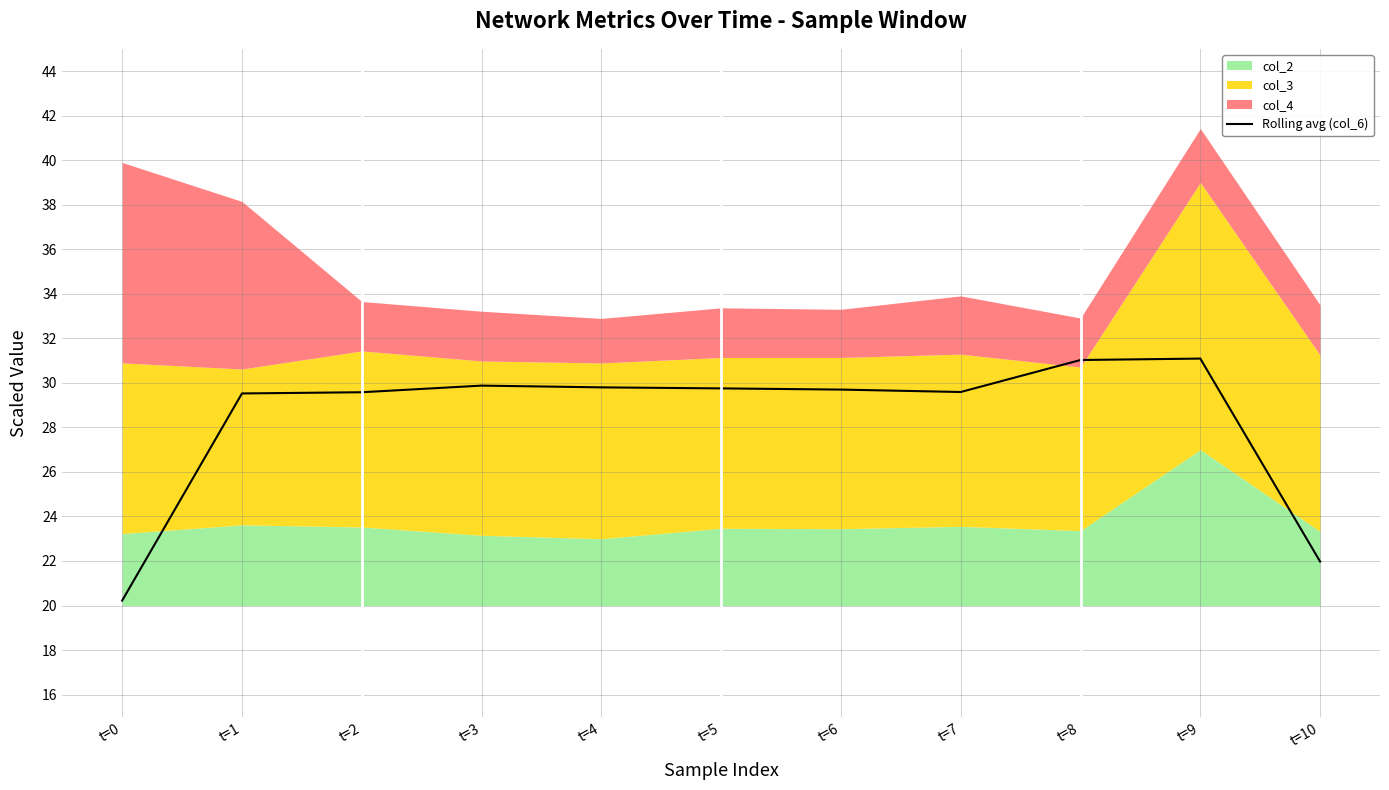

What is the value of the 11th point from the left?

22.0